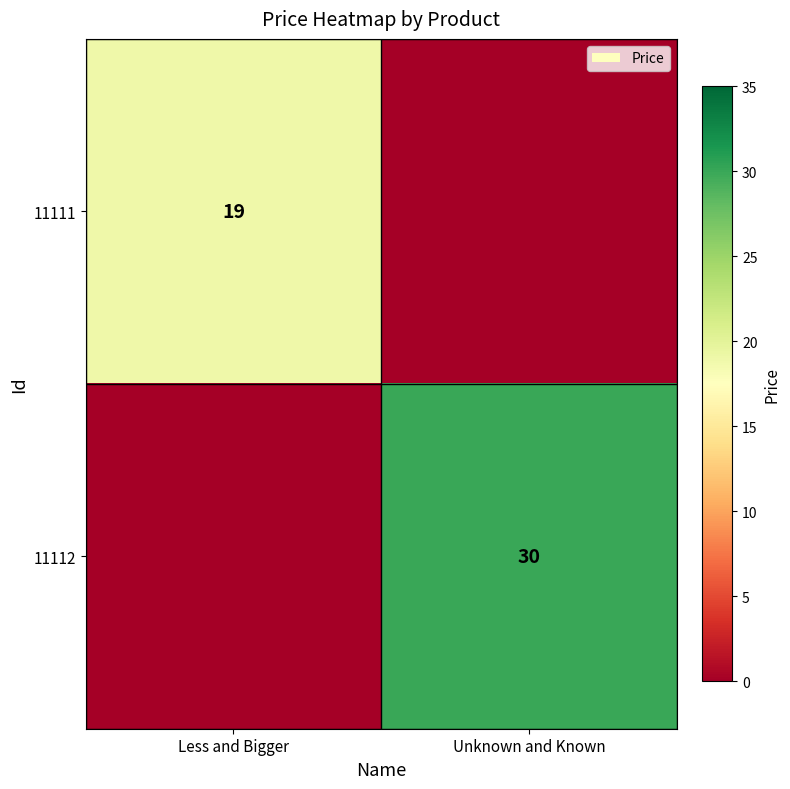

Count the number of categories in the chart.

2